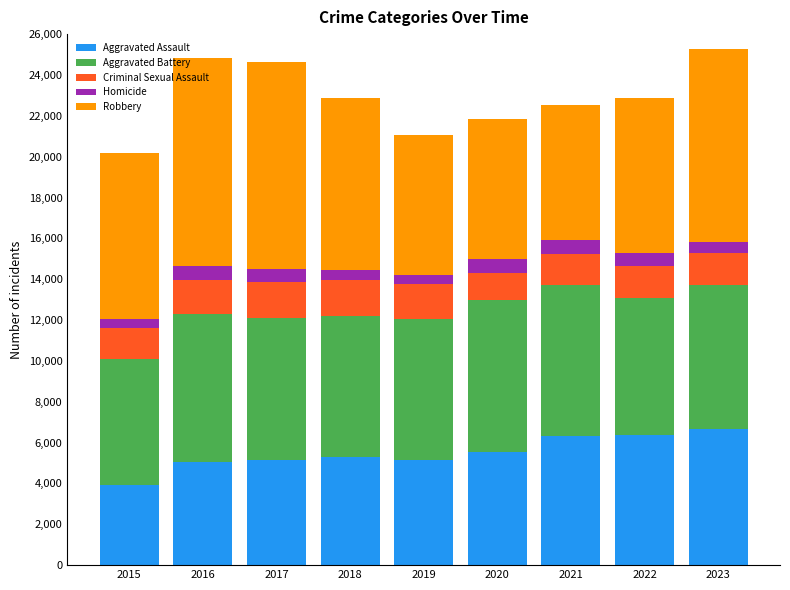

What is the sum of all Aggravated Assault values?

49519